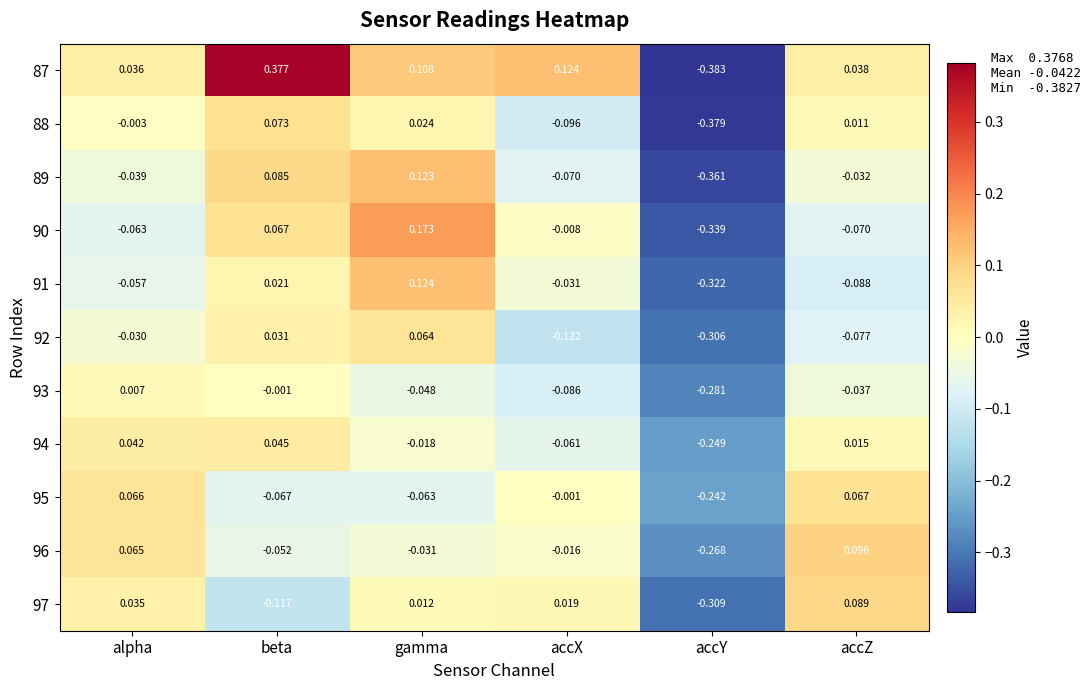

How many negative values does the 94 series have?

3